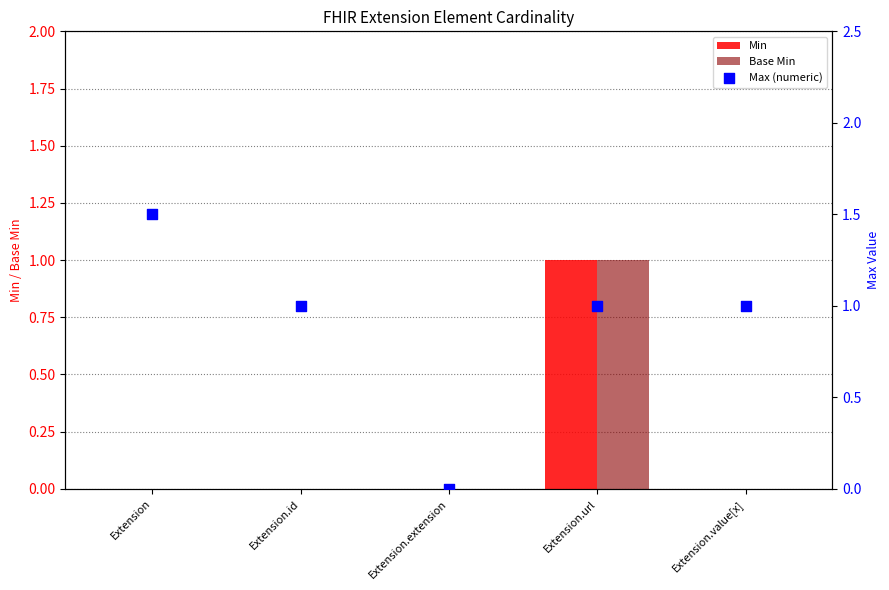

At which category is the sum across all series the highest?

Extension.url